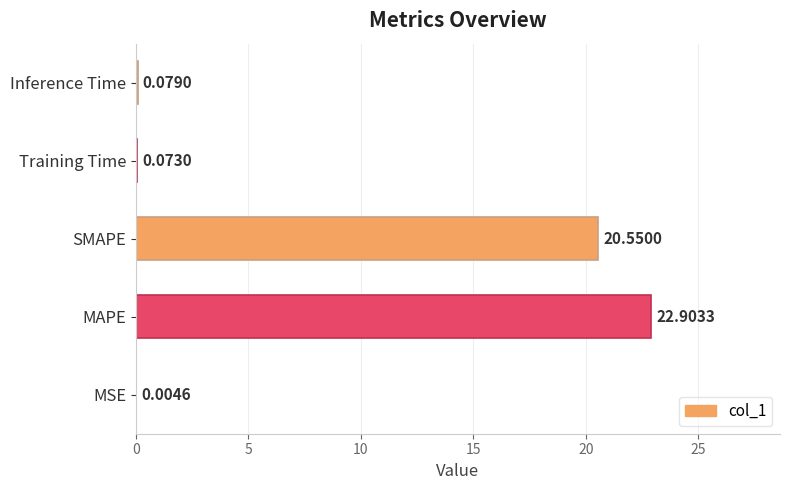

At which label is the value closest to 11?

SMAPE